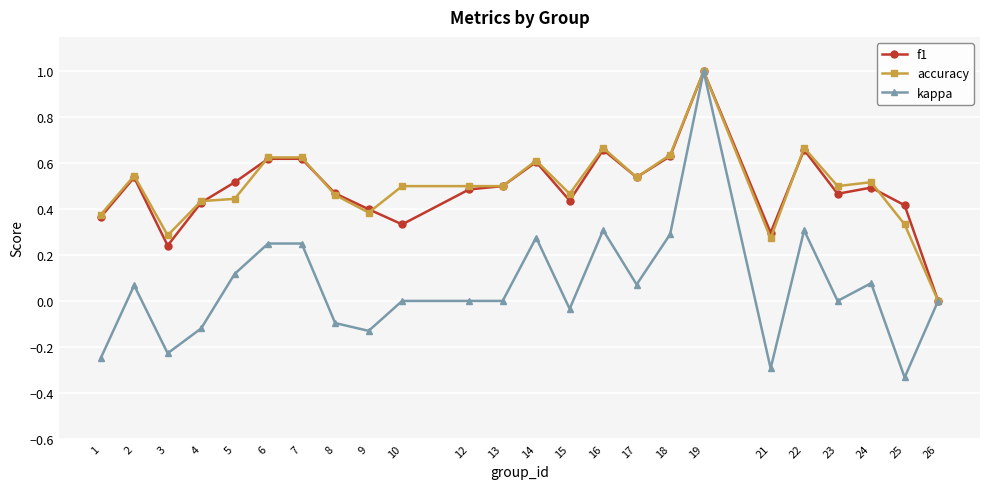

Which series has the largest range (max minus min)?

kappa